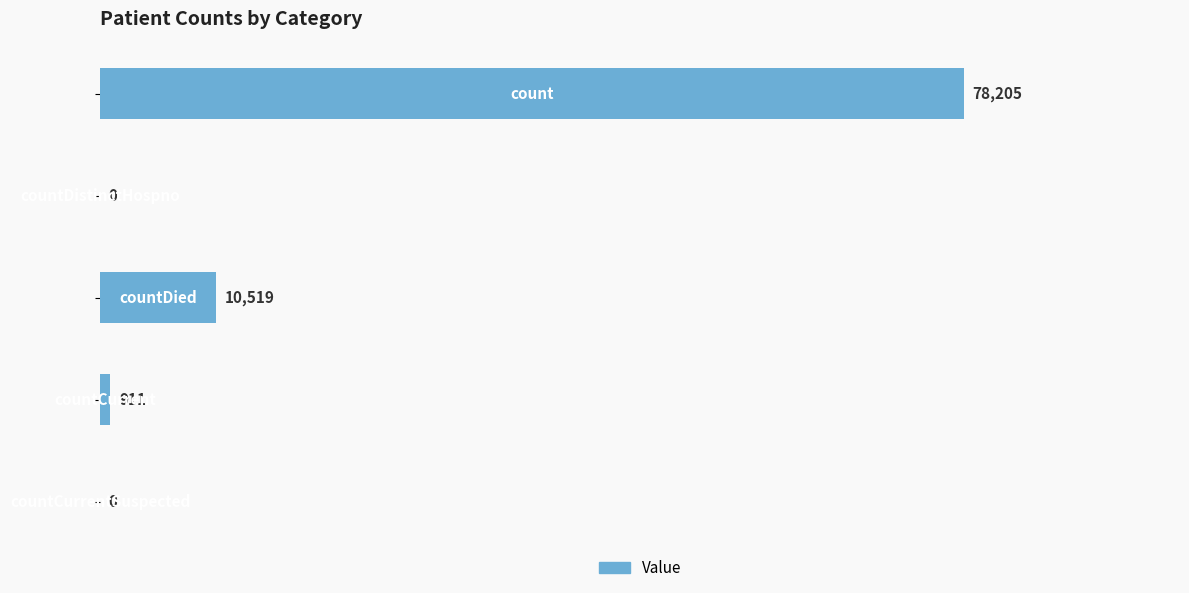

What is the sum of all values?

89635